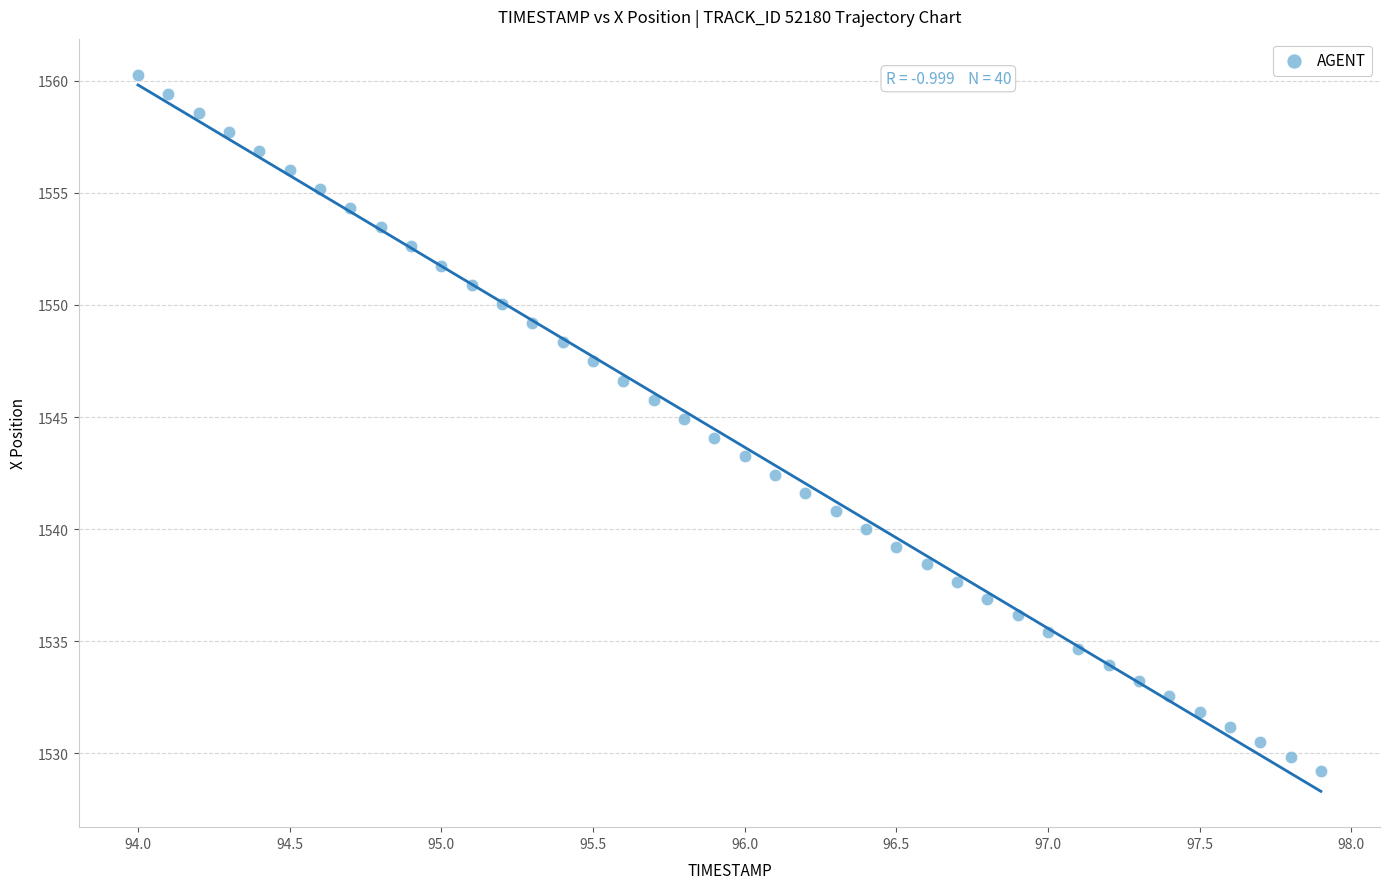

What is the range of X values (max minus min)?

3.9